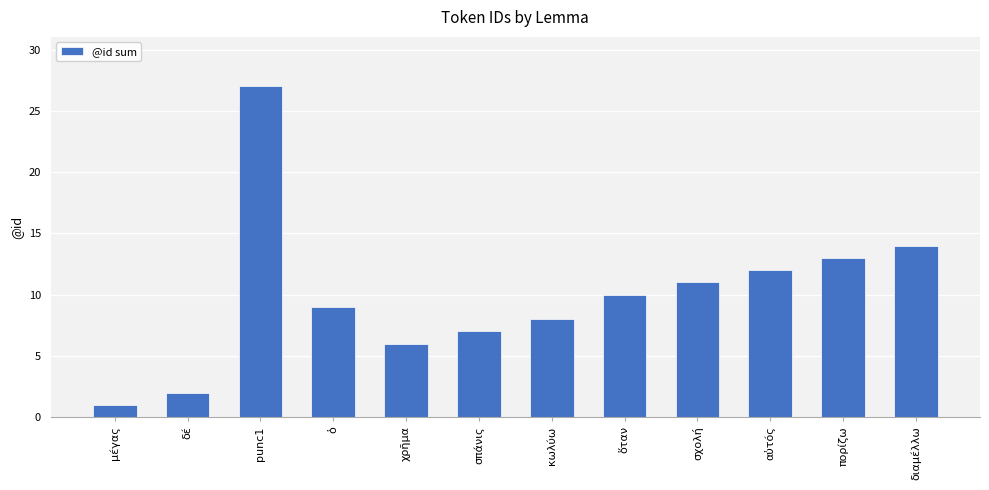

Which has a higher value, δέ or punc1?

punc1